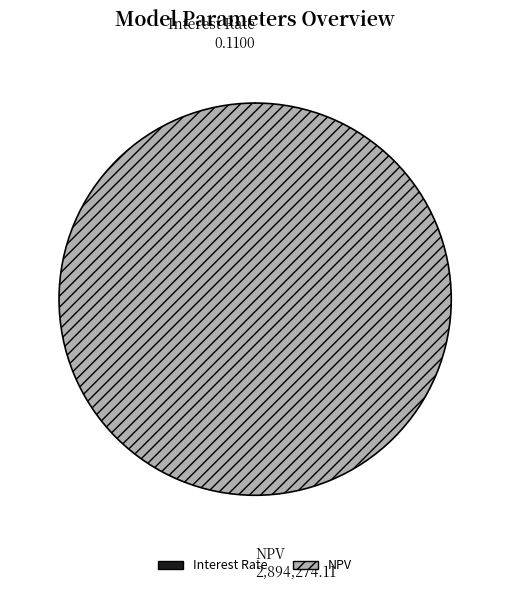

Which slice represents more than half of the pie?

NPV